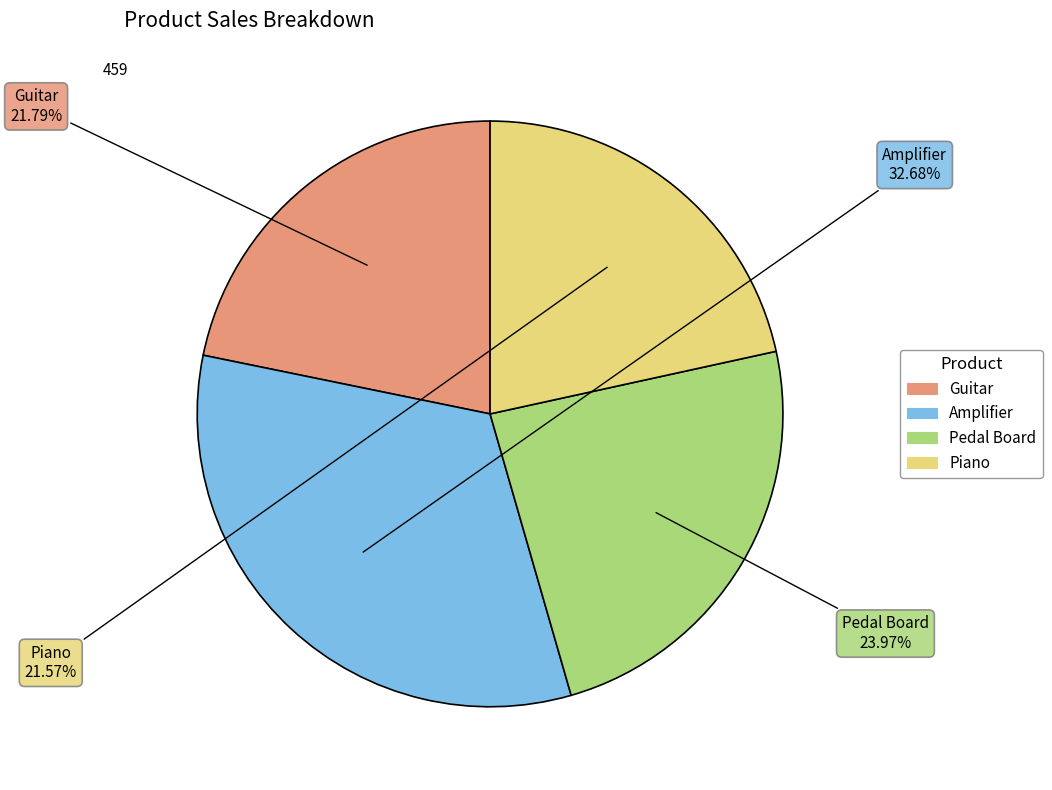

The Amplifier slice represents 47% of the pie. True or false?

False